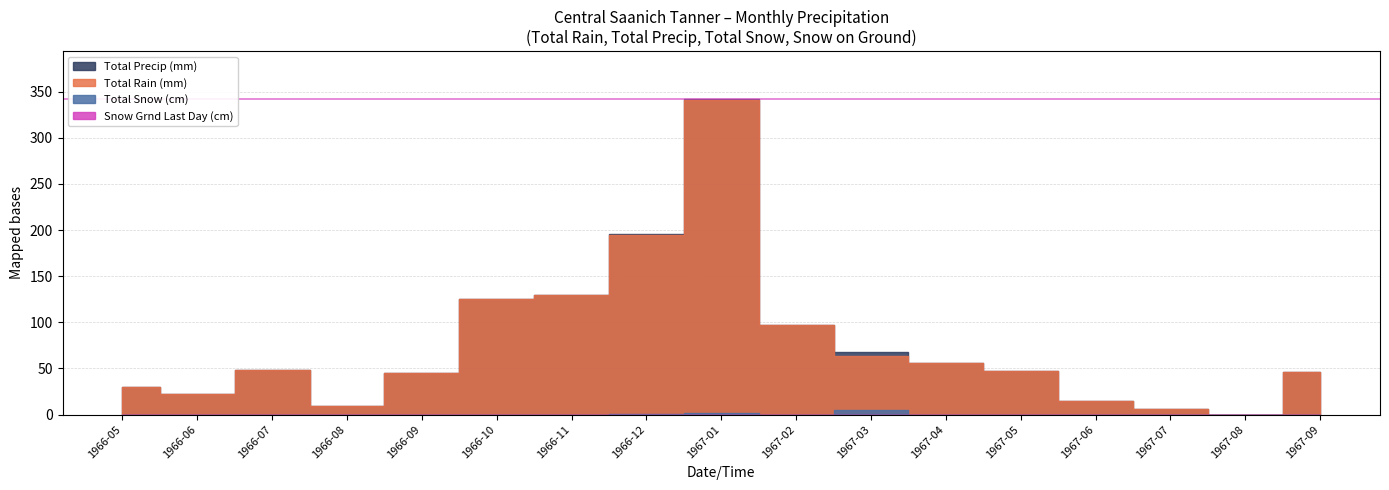

At which category does the chart reach its peak across all series?

1967-01